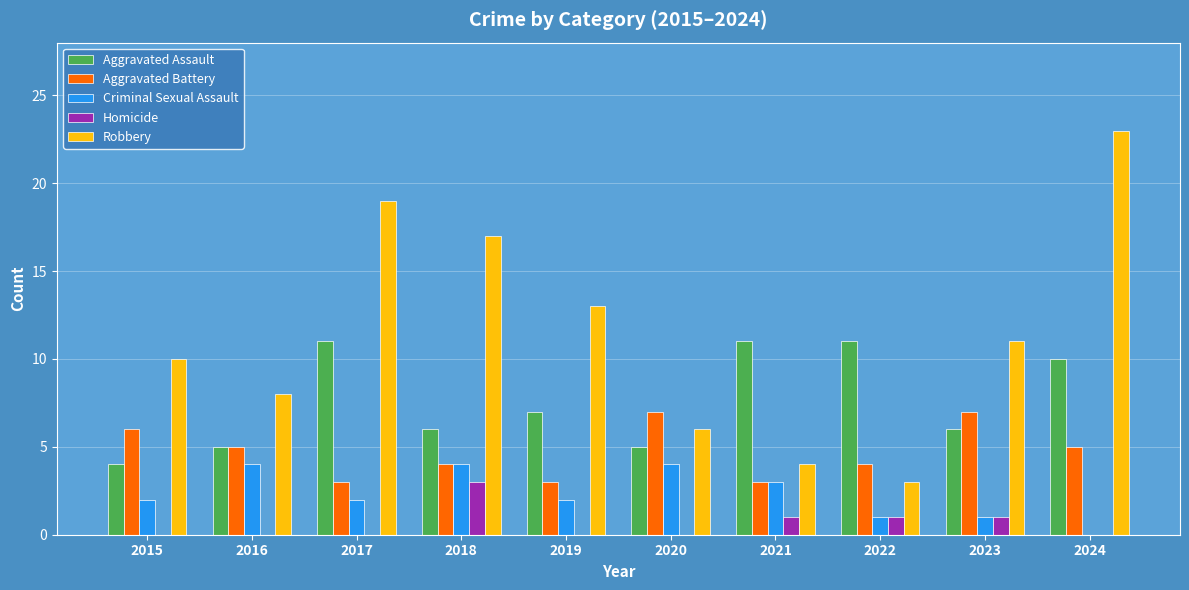

Is it true that Aggravated Assault equals 6 at 2018?

True